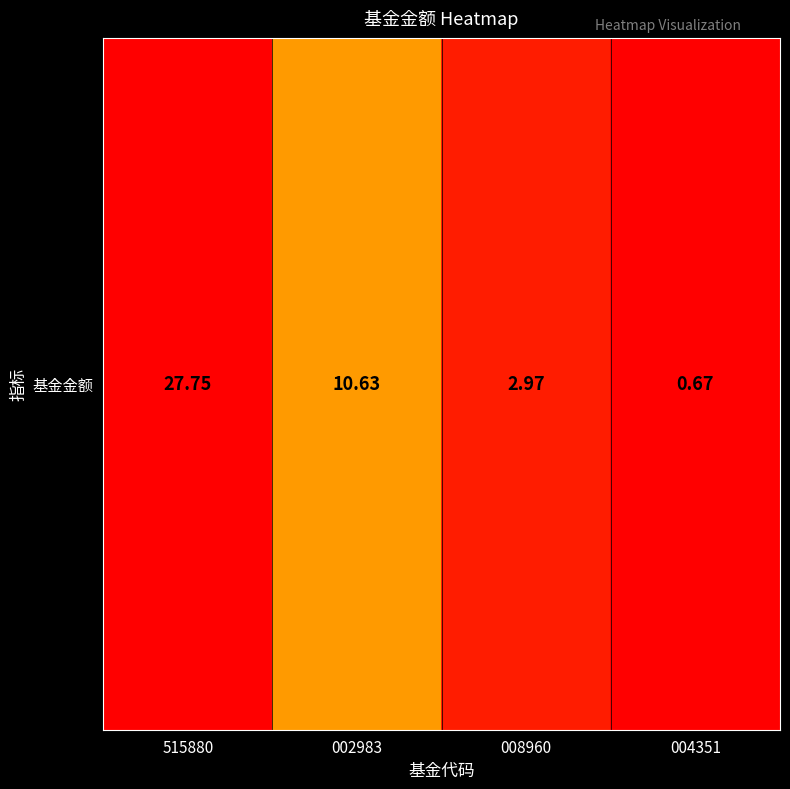

Reading right to left, transcribe all the data shown in this chart.

004351=0.7	008960=3.0	002983=10.6	515880=27.8